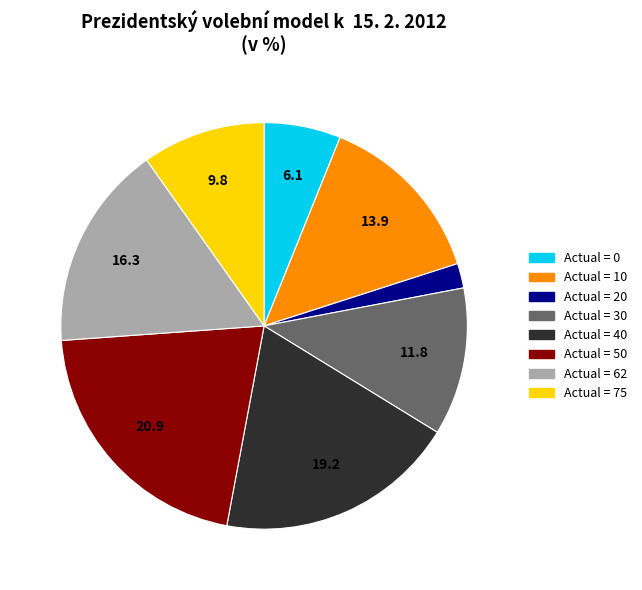

Does any single category account for the majority?

No